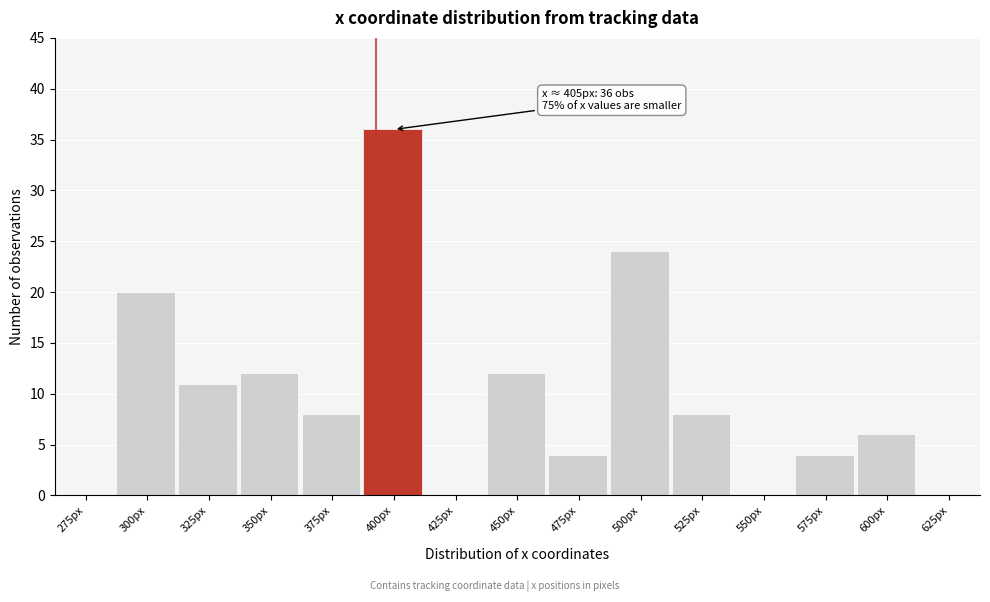

Reading left to right, extract all data points from this chart.

275px=0	300px=20	325px=11	350px=12	375px=8	400px=36	425px=0	450px=12	475px=4	500px=24	525px=8	550px=0	575px=4	600px=6	625px=0